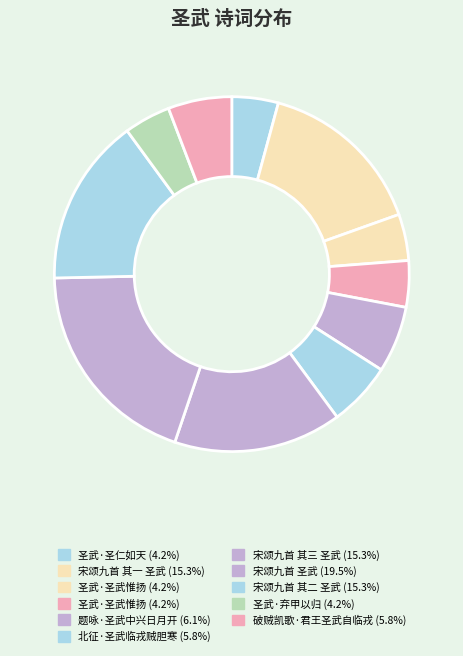

Rank the categories by value from highest to lowest.

宋颂九首 圣武, 宋颂九首 其一 圣武, 宋颂九首 其三 圣武, 宋颂九首 其二 圣武, 题咏·圣武中兴日月开, 北征·圣武临戎贼胆寒, 破贼凯歌·君王圣武自临戎, 圣武·圣武惟扬, 圣武·圣武惟扬, 圣武·圣仁如天, 圣武·弃甲以归